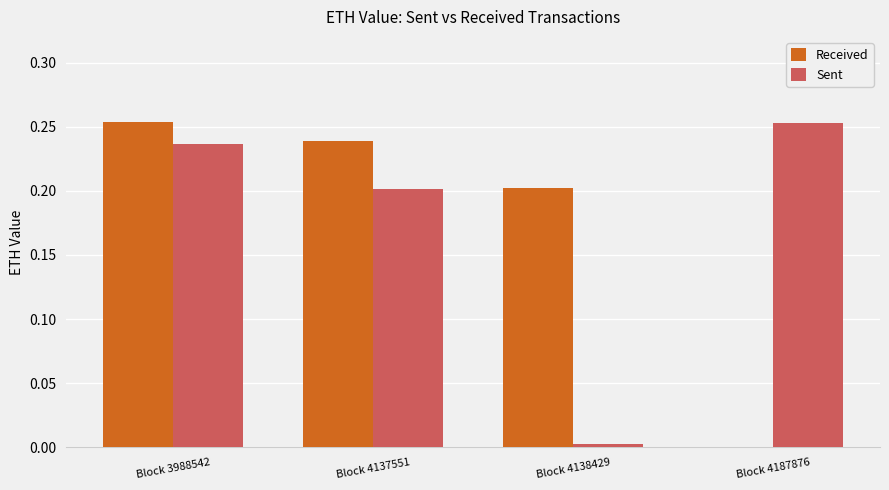

What are all the series names shown in the legend?

Received, Sent